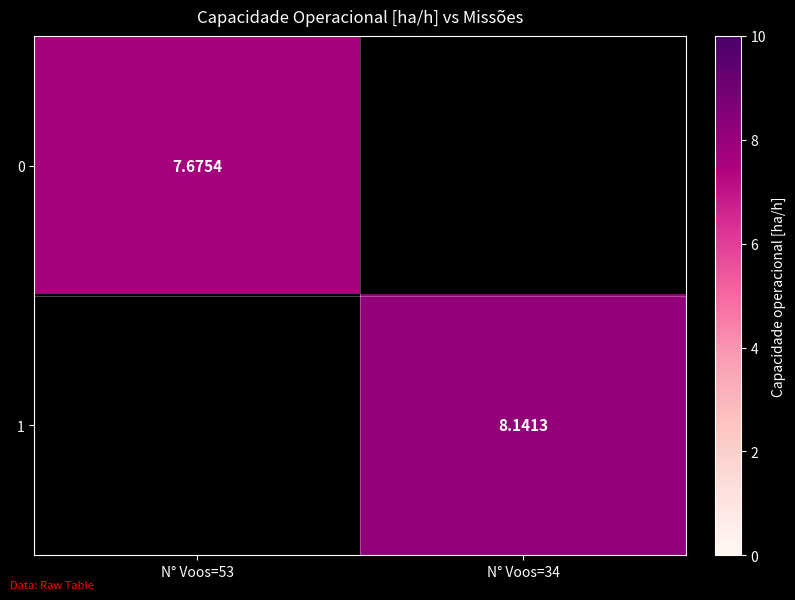

At which label does 1 reach its minimum?

N° Voos=53